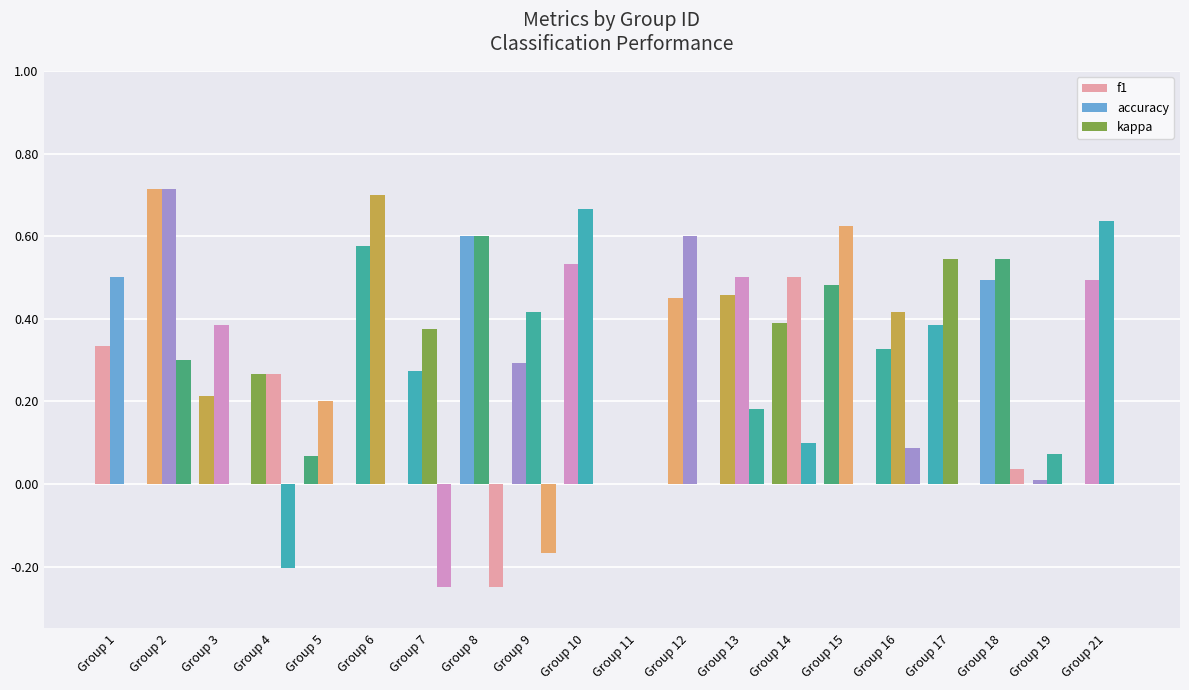

How many data points in accuracy are above 0?

19